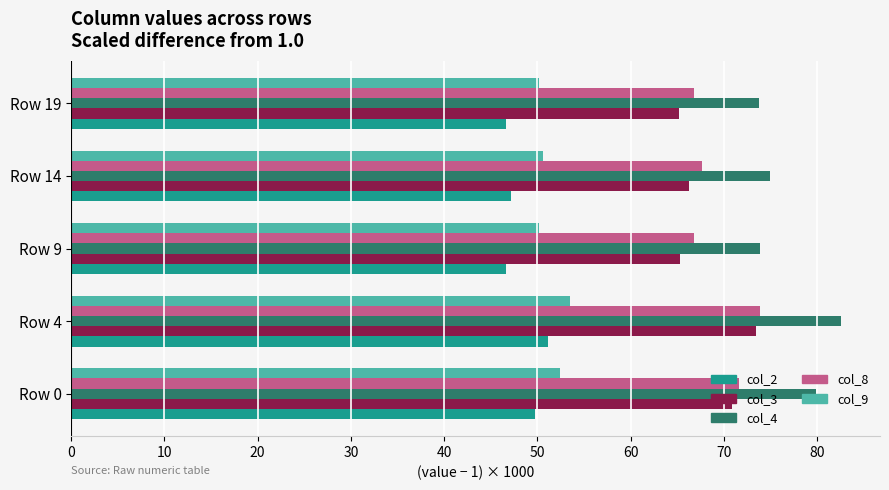

Count the number of data series in this chart.

5